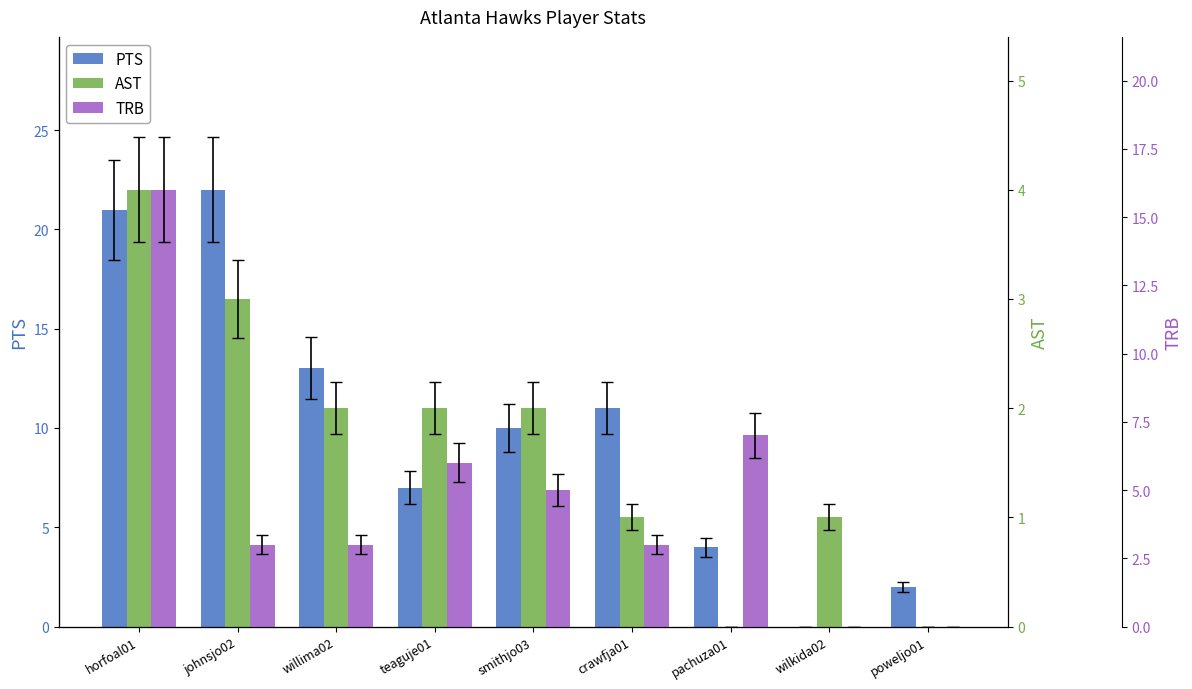

What is the label of the 1st bar from the right?

poweljo01